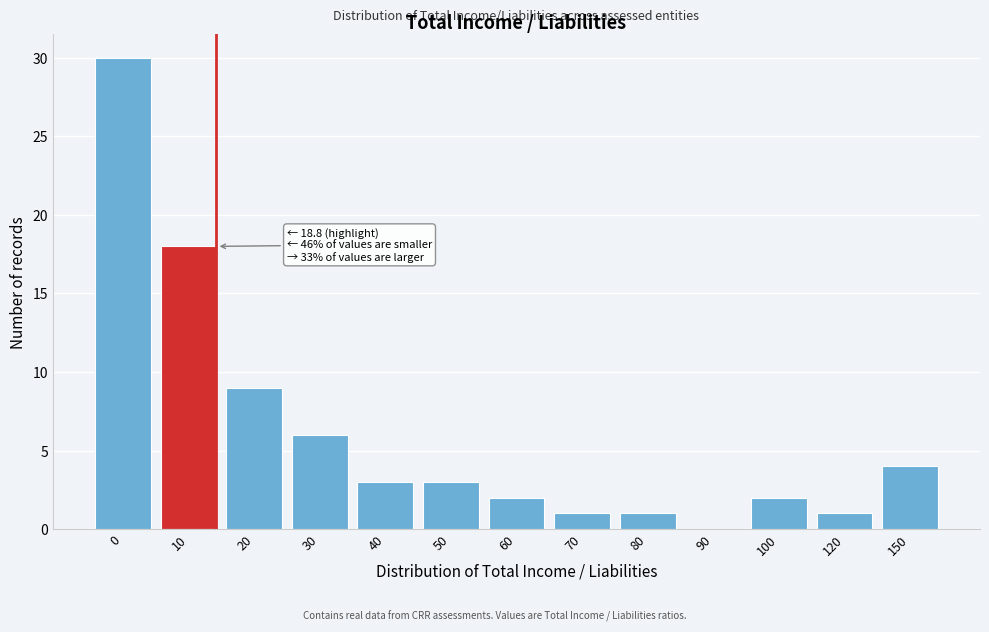

Reading left to right, extract all data points from this chart.

0=30	10=18	20=9	30=6	40=3	50=3	60=2	70=1	80=1	90=0	100=2	120=1	150=4